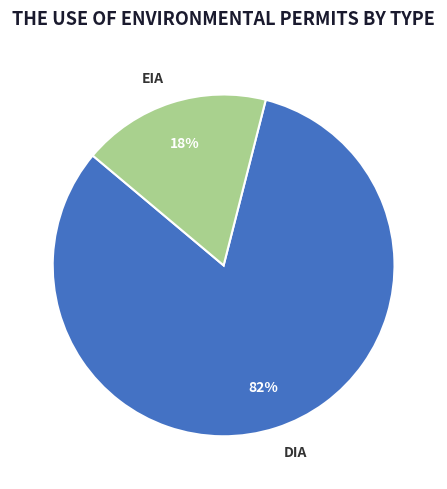

True or false: DIA accounts for 76% of the total.

False